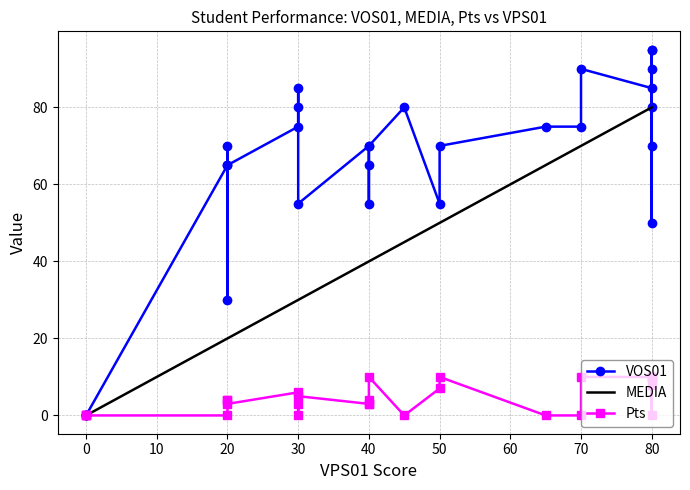

The value of VOS01 at 80 is 25. True or false?

False